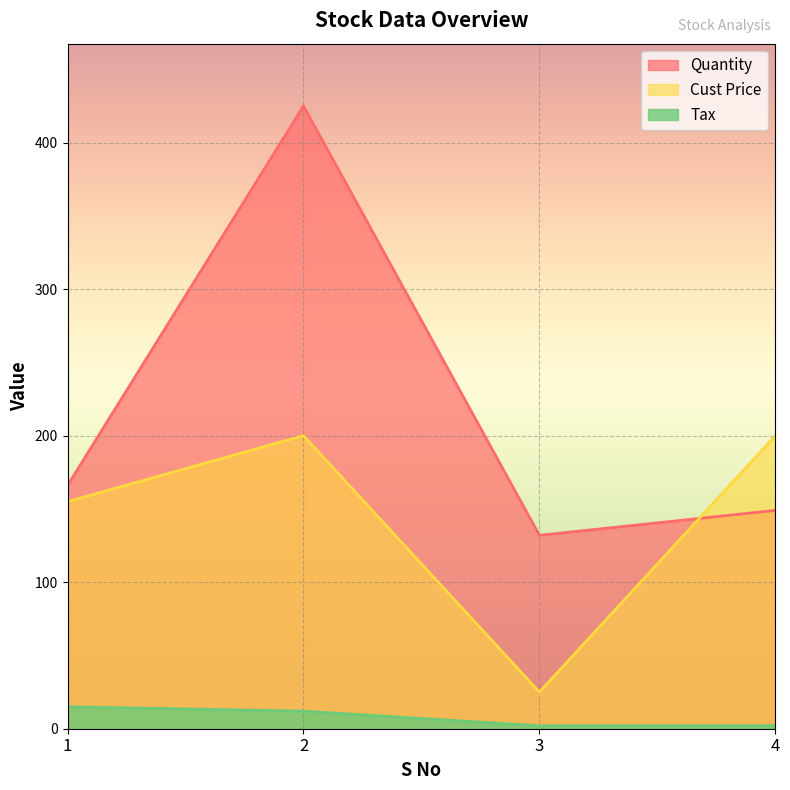

How many lines are shown in the chart?

3